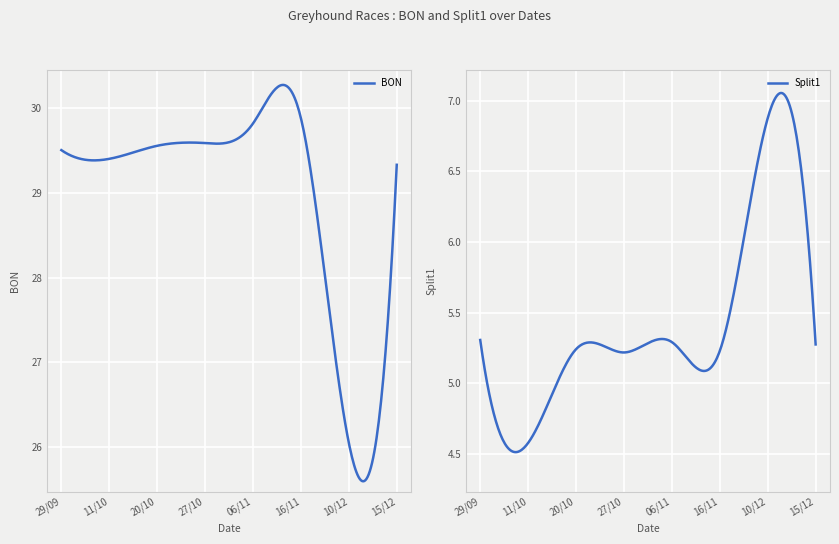

Where is BON nearest to the value 27?

10/12/2019